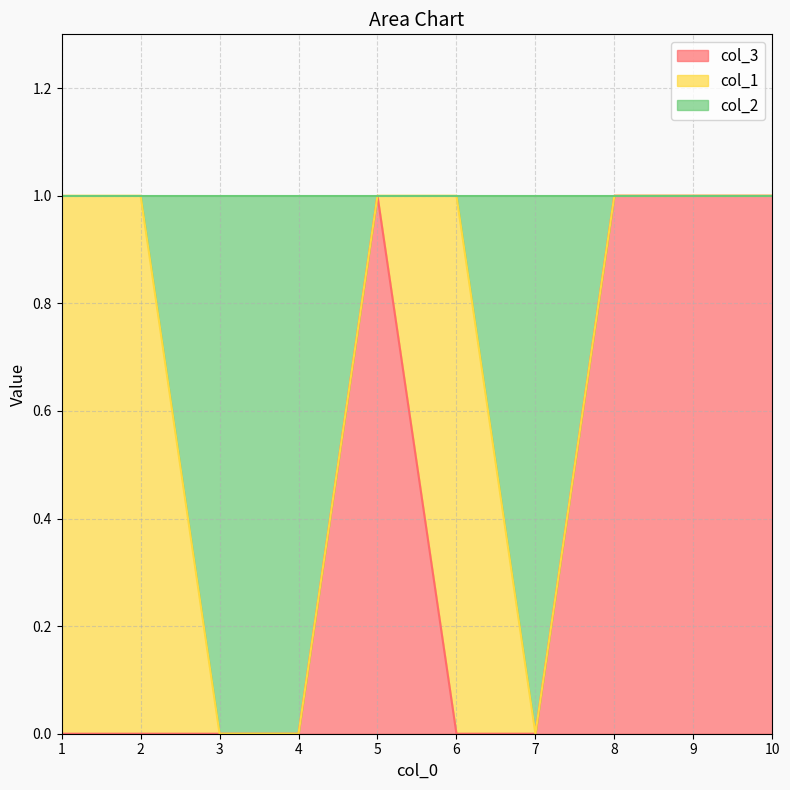

The col_3 series shows 1 at 10. True or false?

True